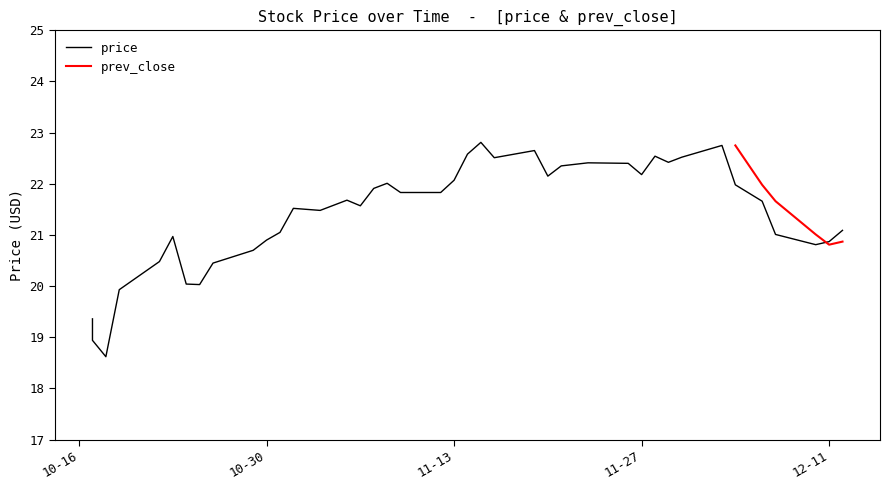

Which category has the highest value across all series?

2018-11-15